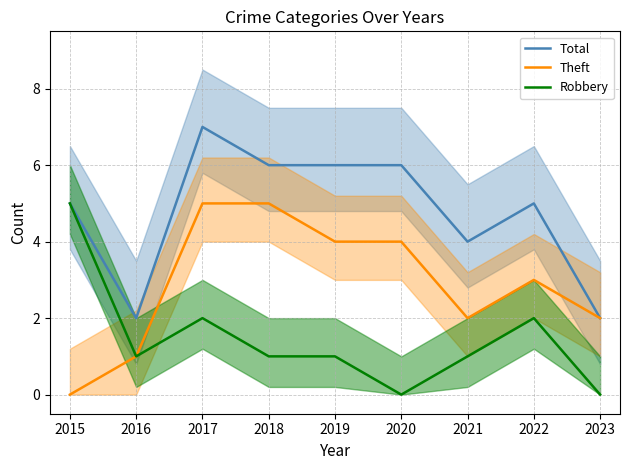

True or false: Robbery and Total intersect in this chart.

False